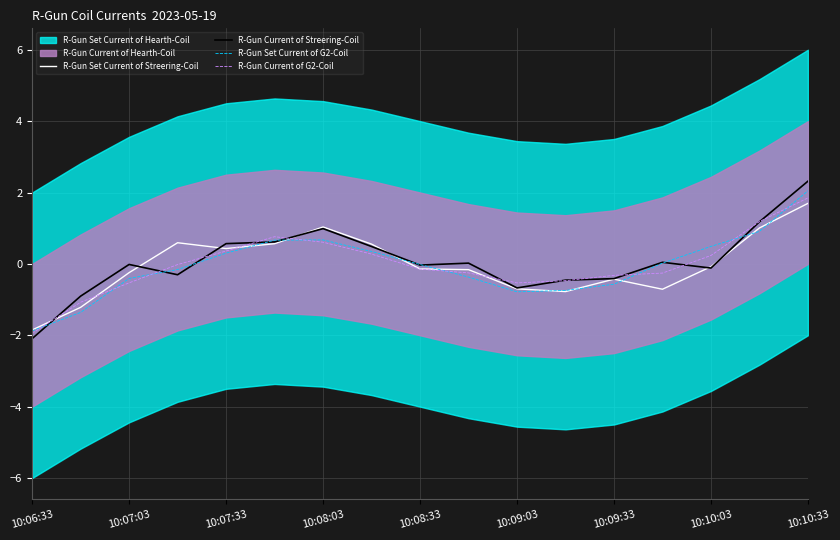

What is the highest value of the R-Gun Set Current of G2-Coil series?

2.0